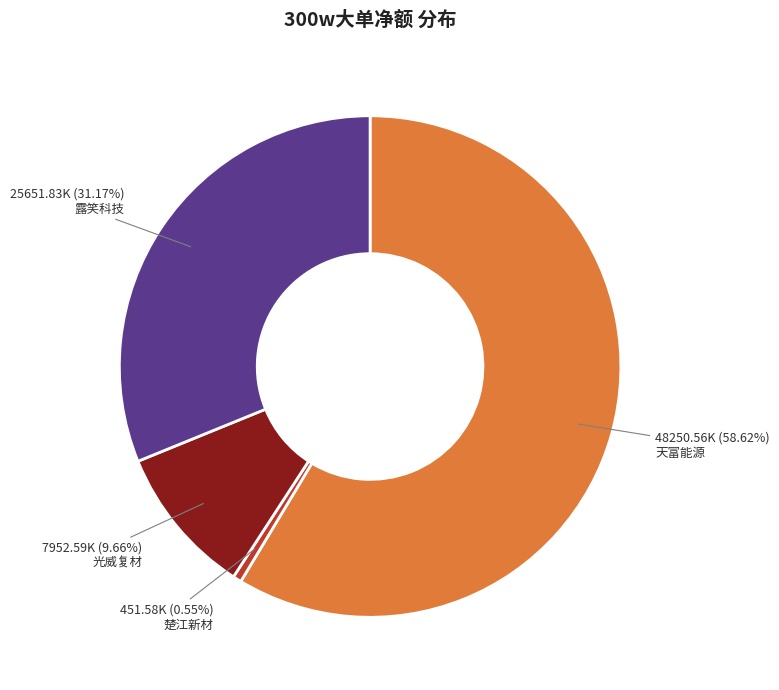

Which slice is the largest?

天富能源